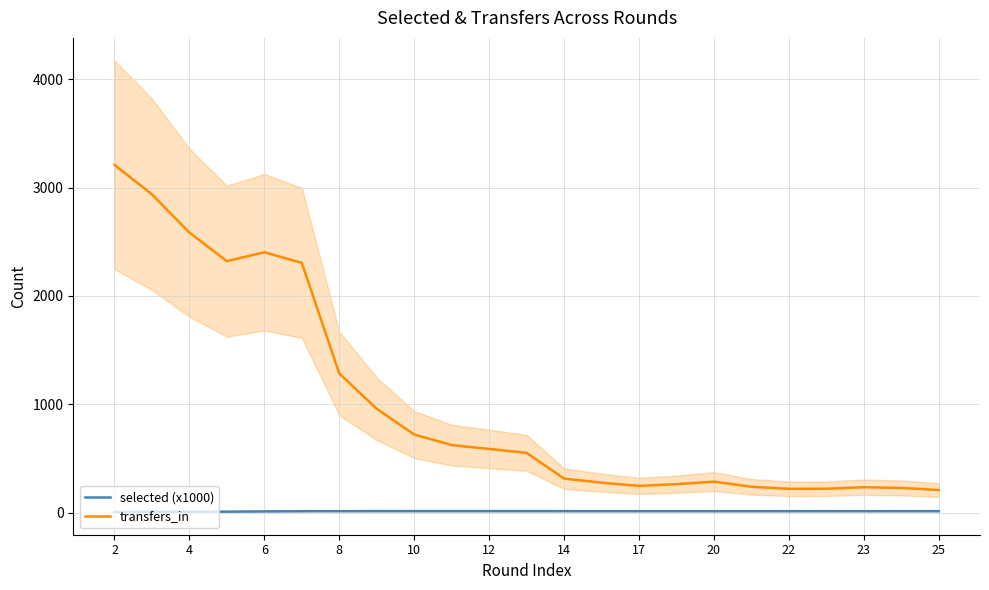

Which series has the largest total across all categories?

transfers_in